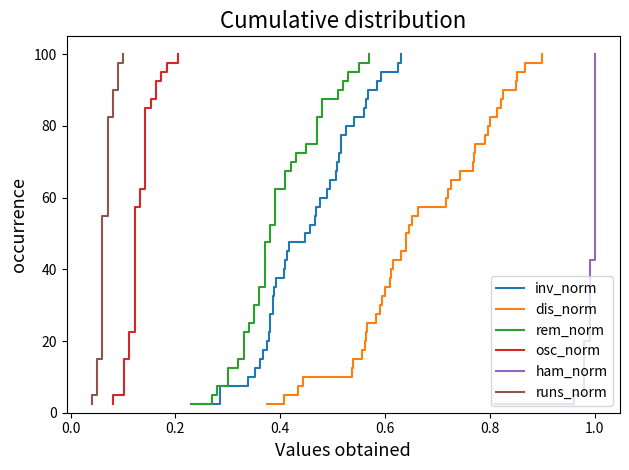

What are all the series names shown in the legend?

inv_norm, dis_norm, rem_norm, osc_norm, ham_norm, runs_norm